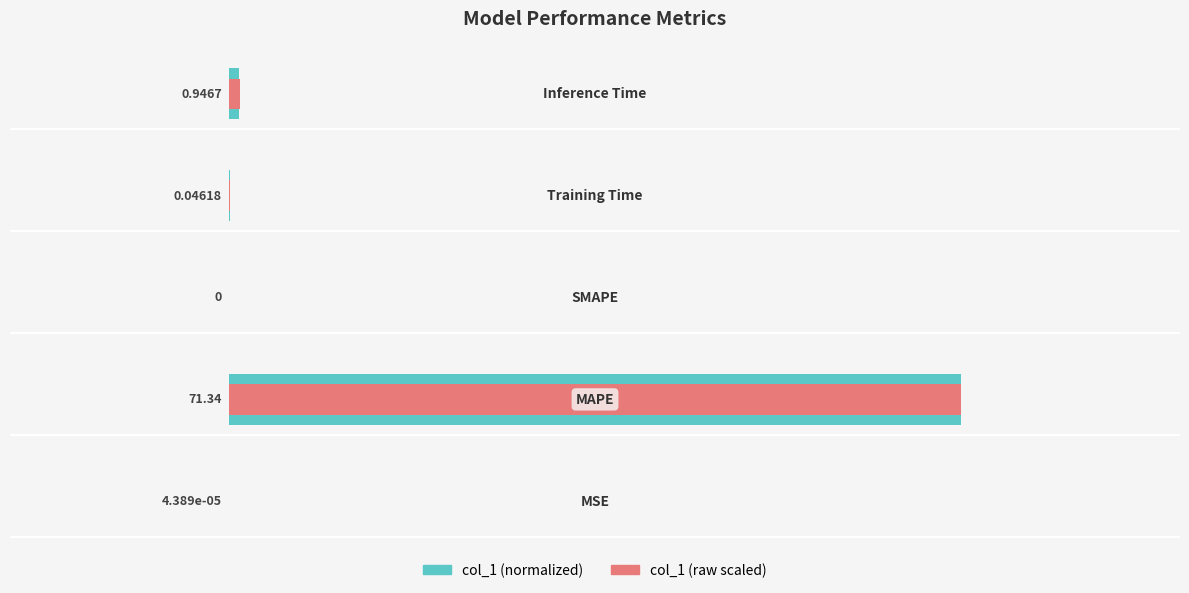

Which has a higher value, 0 or 4?

4